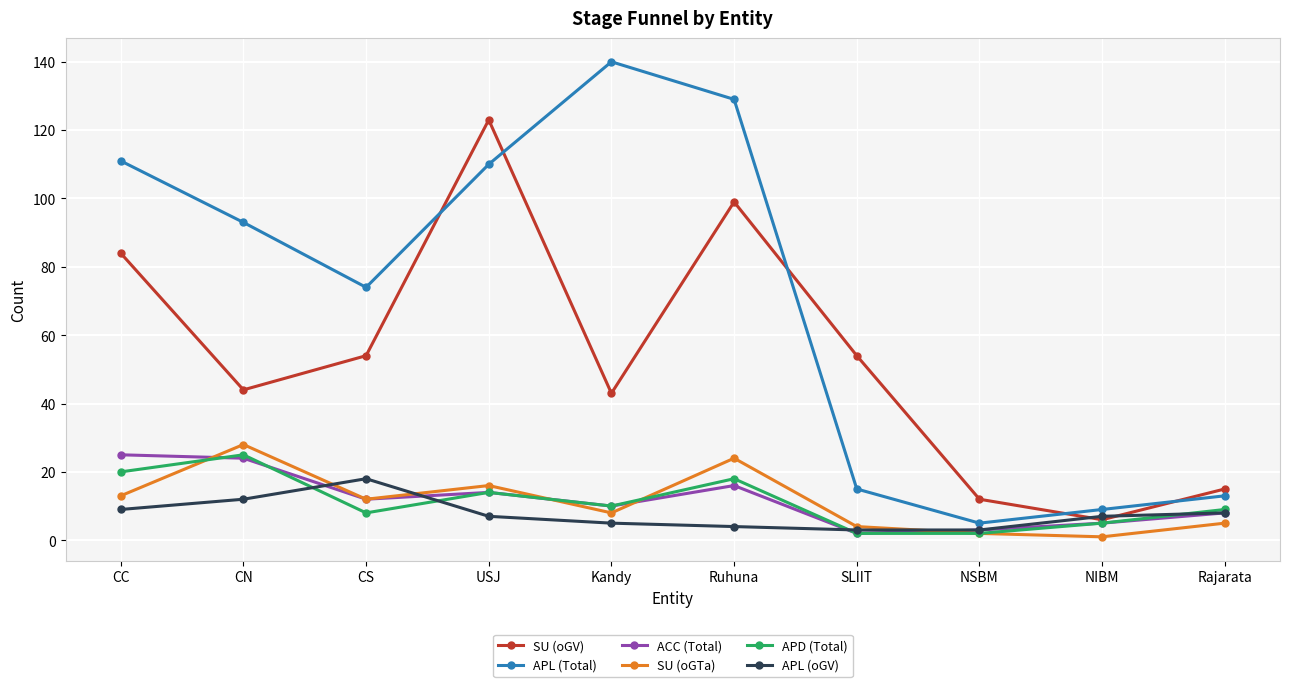

True or false: APL (Total) and ACC (Total) intersect in this chart.

False